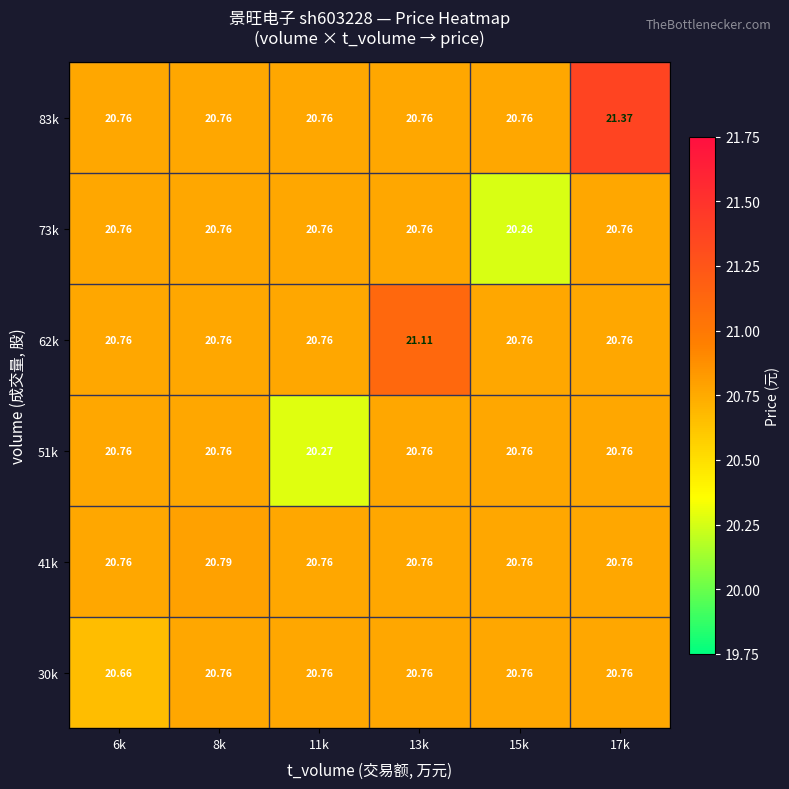

Is the value of 41k at 8k greater than the value of 73k at 17k?

Yes